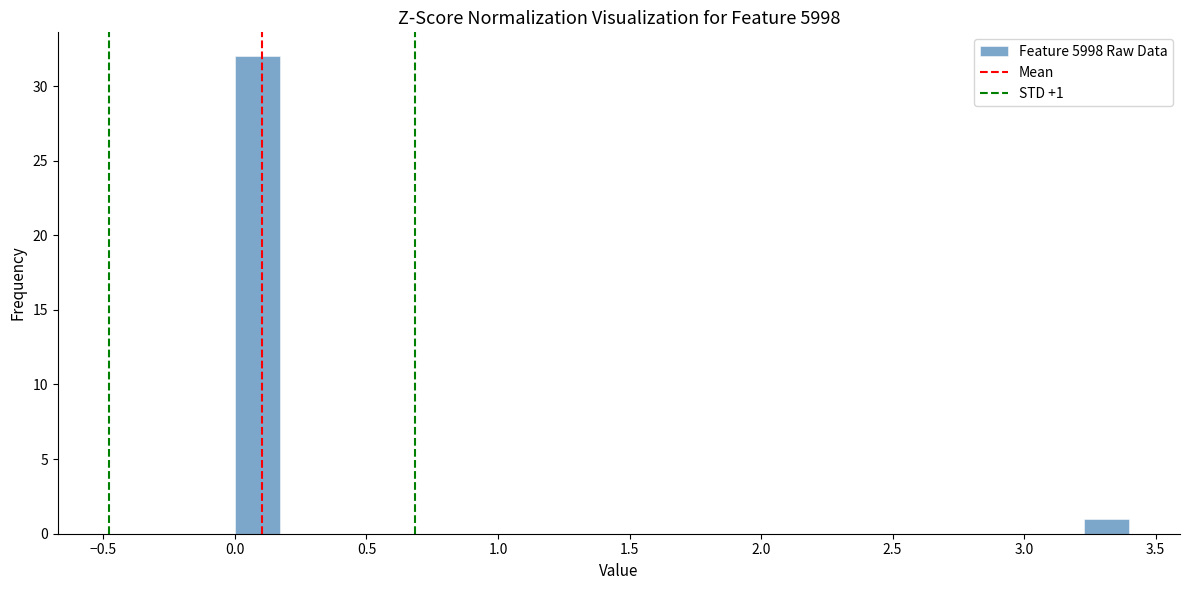

Read against the x-axis, roughly where is the centre of the tallest bar?

0.10